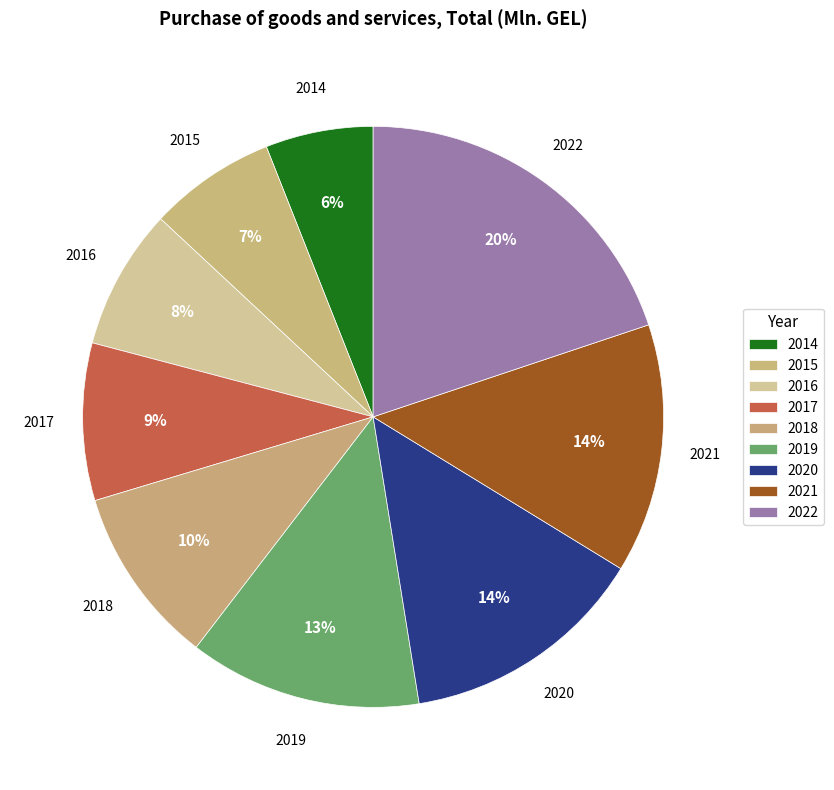

True or false: 2022 accounts for 20% of the total.

True